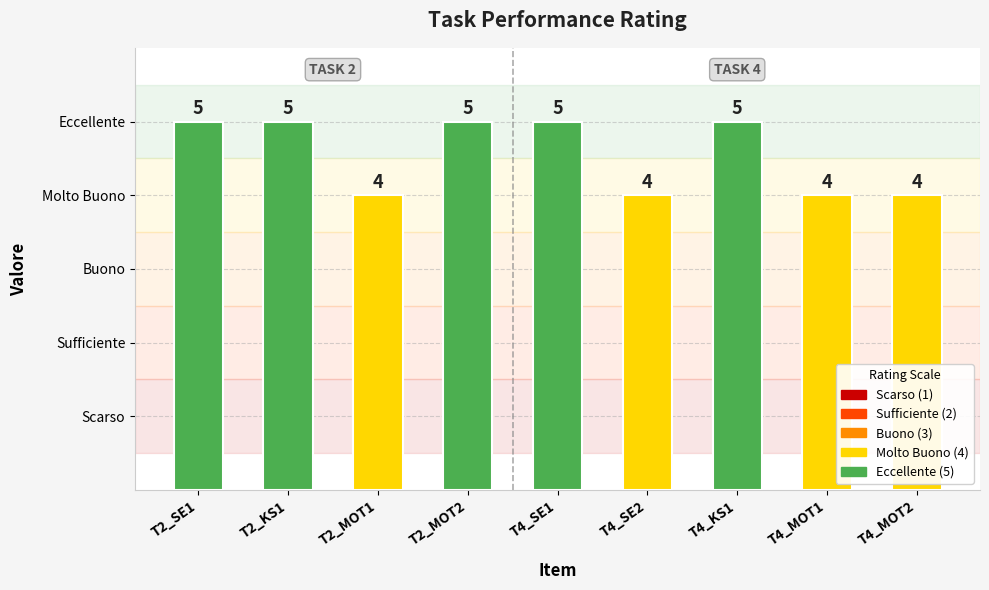

Between T2_MOT2 and T4_MOT2, which is larger?

T2_MOT2